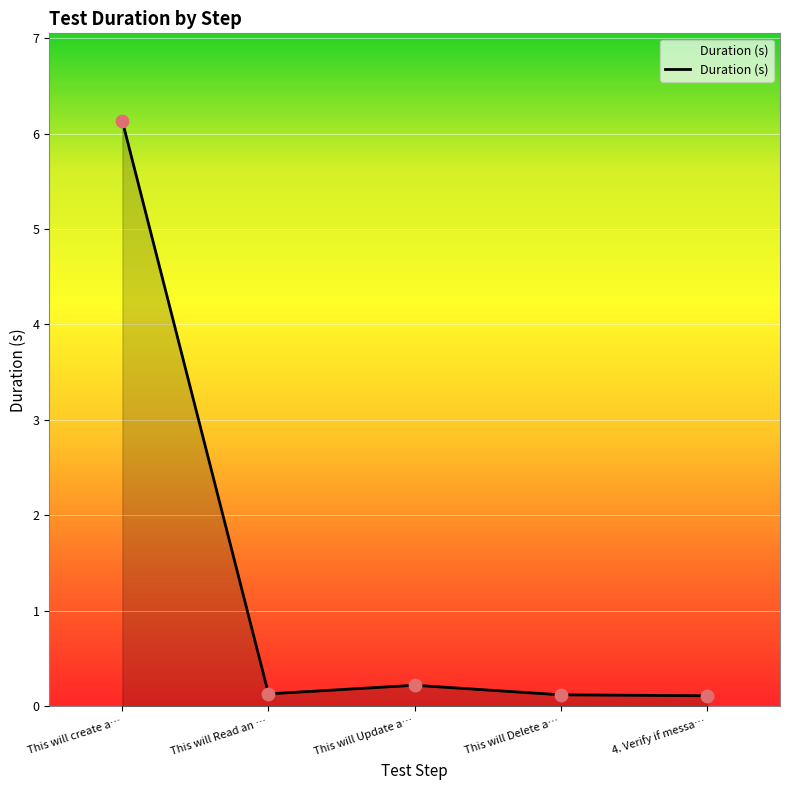

Between This will Delete a… and This will create a…, which is larger?

This will create a…